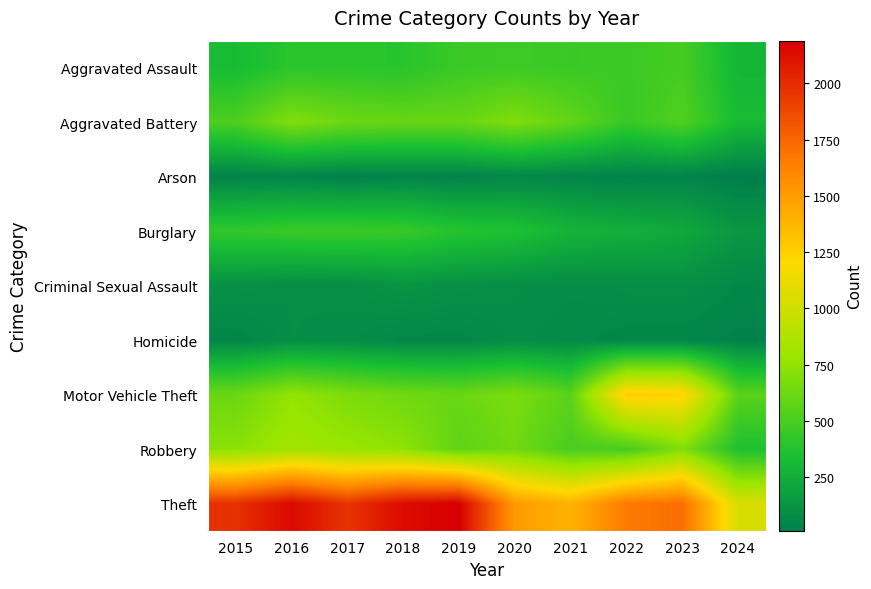

Reading left to right, transcribe all the data shown in this chart.

Aggravated Assault: 2015=323	2016=402	2017=396	2018=392	2019=452	2020=466	2021=452	2022=458	2023=488	2024=294
Aggravated Battery: 2015=515	2016=691	2017=623	2018=600	2019=608	2020=686	2021=587	2022=446	2023=530	2024=321
Arson: 2015=35	2016=40	2017=23	2018=37	2019=32	2020=55	2021=43	2022=31	2023=39	2024=10
Burglary: 2015=421	2016=451	2017=453	2018=443	2019=383	2020=357	2021=280	2022=253	2023=224	2024=137
Criminal Sexual Assault: 2015=105	2016=87	2017=91	2018=123	2019=102	2020=89	2021=81	2022=93	2023=97	2024=59
Homicide: 2015=50	2016=87	2017=82	2018=56	2019=53	2020=81	2021=69	2022=49	2023=48	2024=29
Motor Vehicle Theft: 2015=614	2016=756	2017=680	2018=631	2019=611	2020=673	2021=560	2022=1272	2023=1245	2024=561
Robbery: 2015=726	2016=819	2017=780	2018=741	2019=577	2020=637	2021=506	2022=495	2023=690	2024=357
Theft: 2015=1981	2016=2148	2017=1968	2018=2140	2019=2190	2020=1512	2021=1392	2022=1664	2023=1720	2024=1041